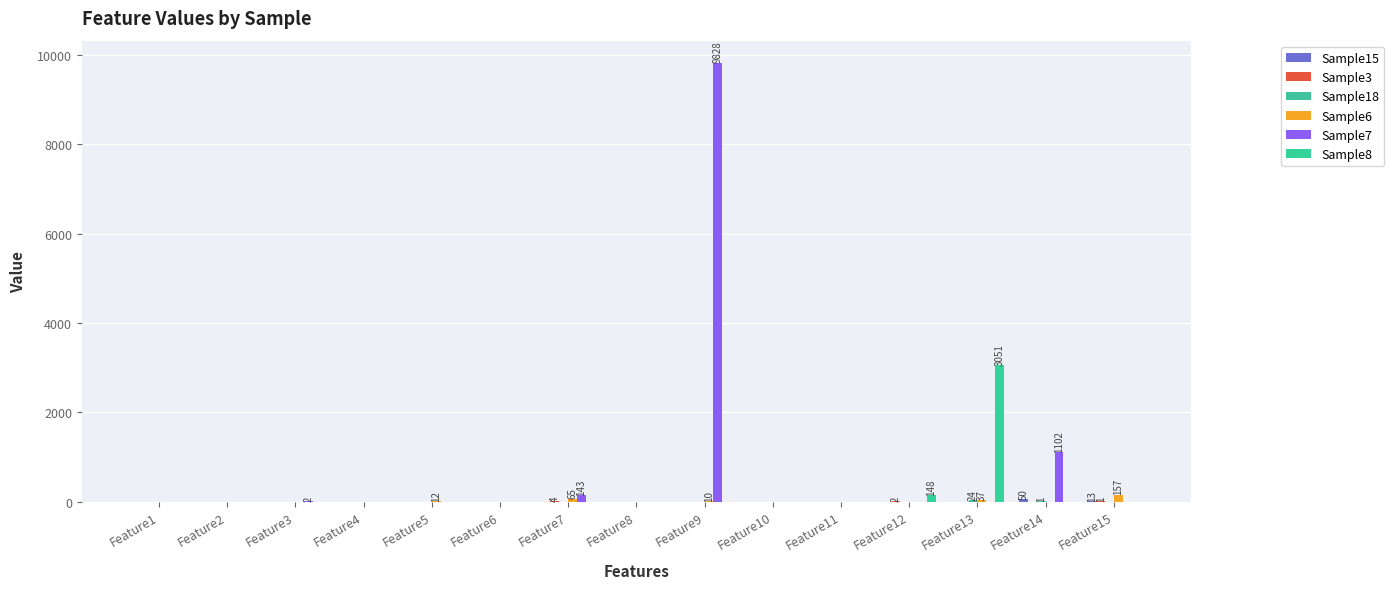

How many distinct data groups are displayed?

6